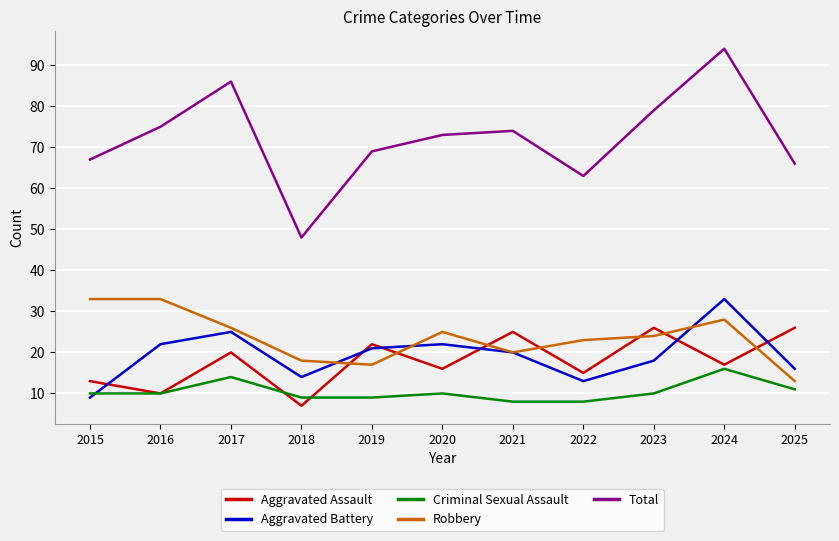

Reading left to right, transcribe all the data shown in this chart.

Aggravated Assault: 13	10	20	7	22	16	25	15	26	17	26
Aggravated Battery: 9	22	25	14	21	22	20	13	18	33	16
Criminal Sexual Assault: 10	10	14	9	9	10	8	8	10	16	11
Robbery: 33	33	26	18	17	25	20	23	24	28	13
Total: 67	75	86	48	69	73	74	63	79	94	66